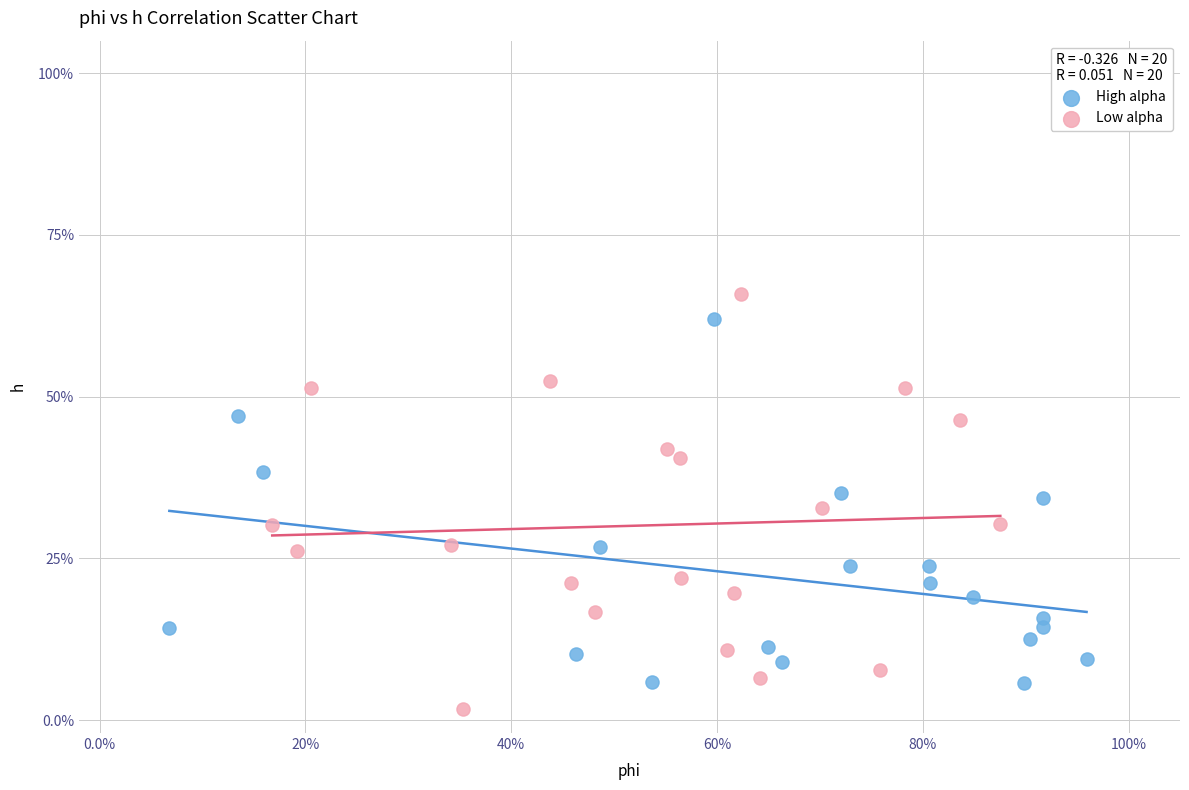

What are all the series names shown in the legend?

High alpha, Low alpha